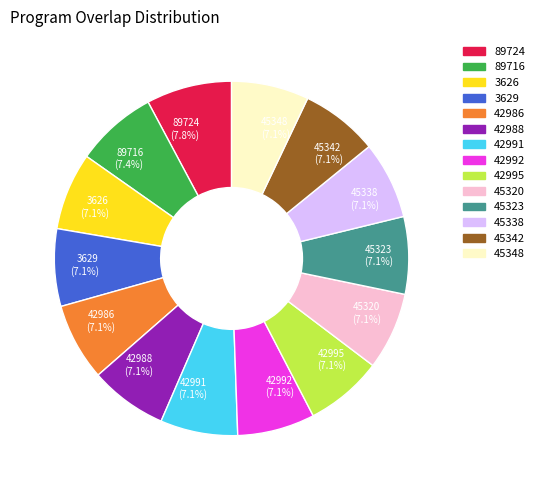

What percentage do 42995 and 45323 together represent?

14.1%